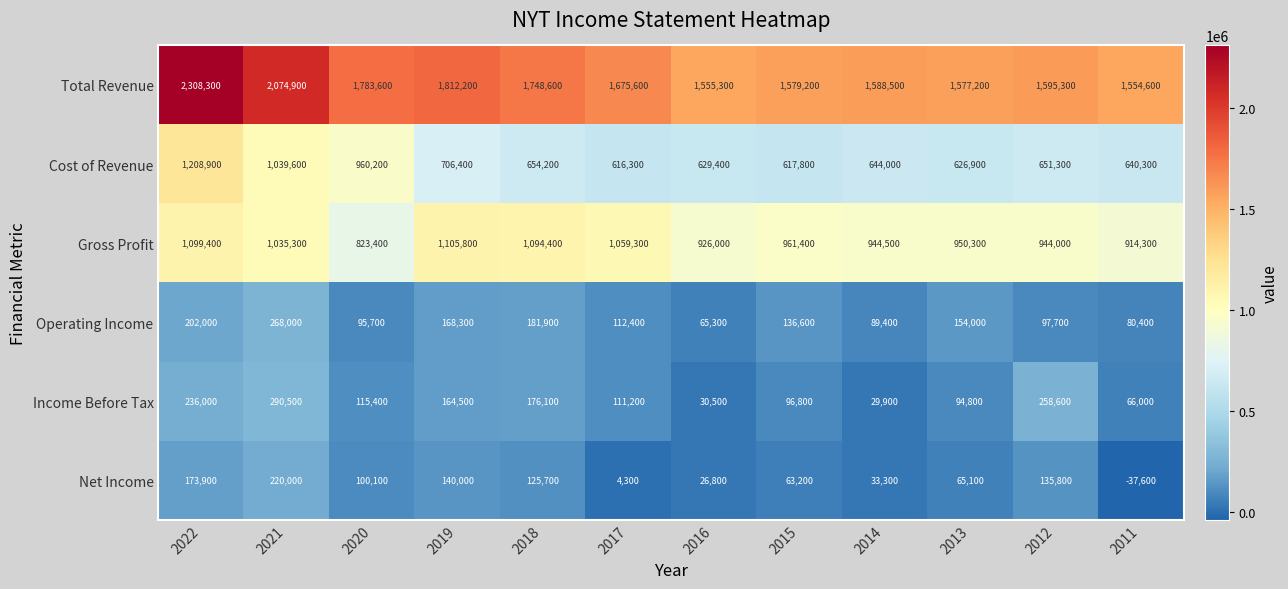

What is the average value of the Gross Profit series?

988175